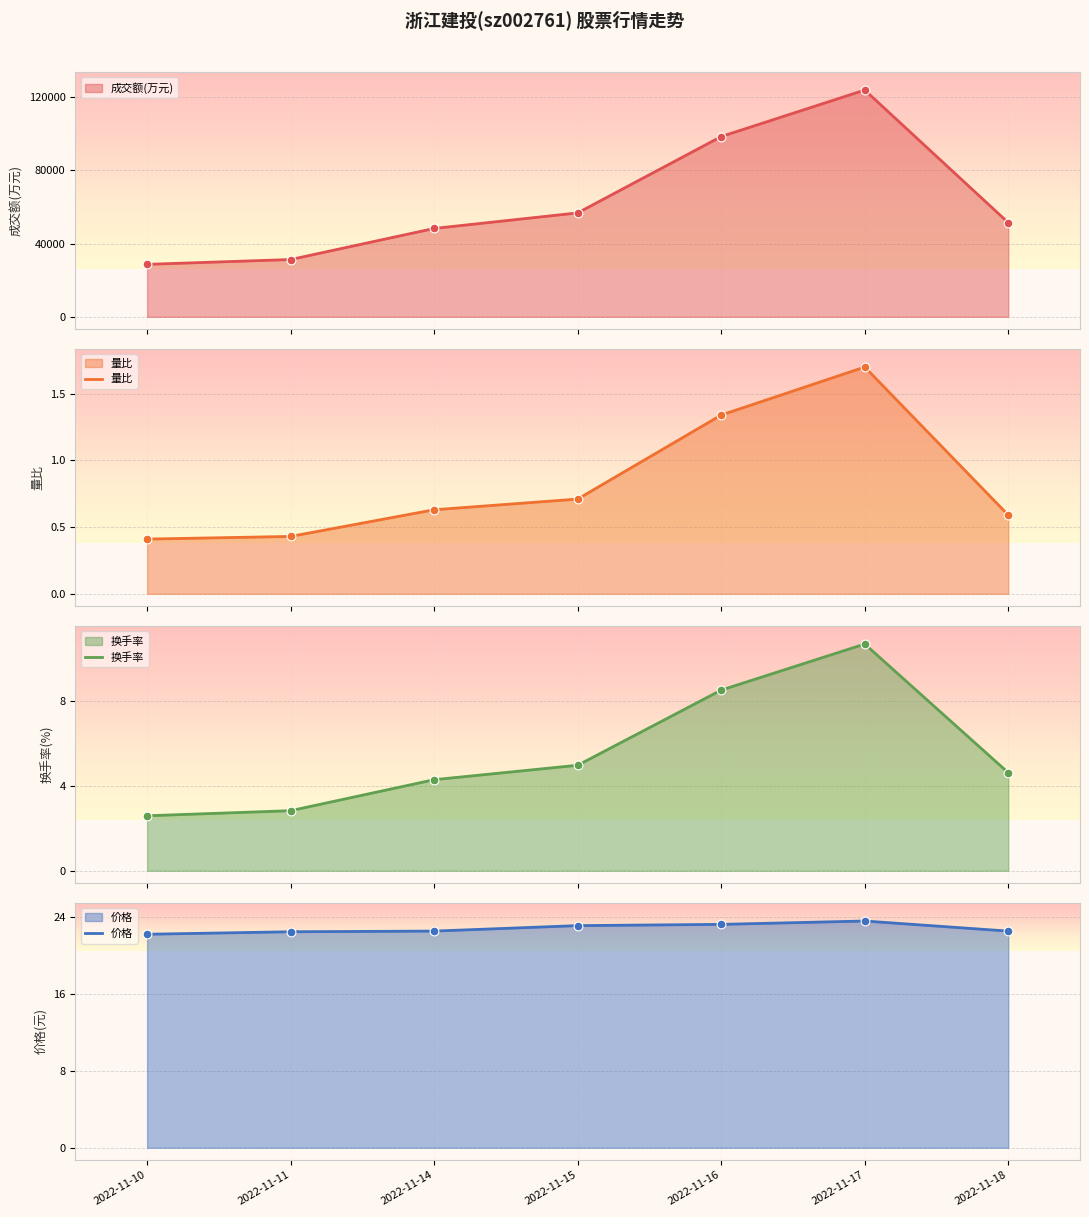

Which series has the largest Y range (max minus min)?

换手率